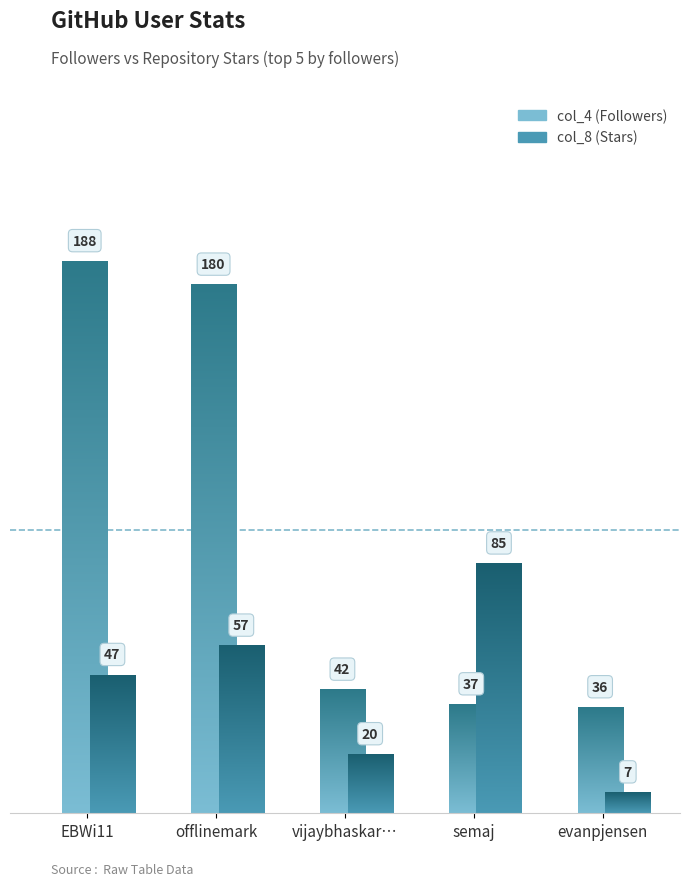

Which series has the largest total across all categories?

col_4